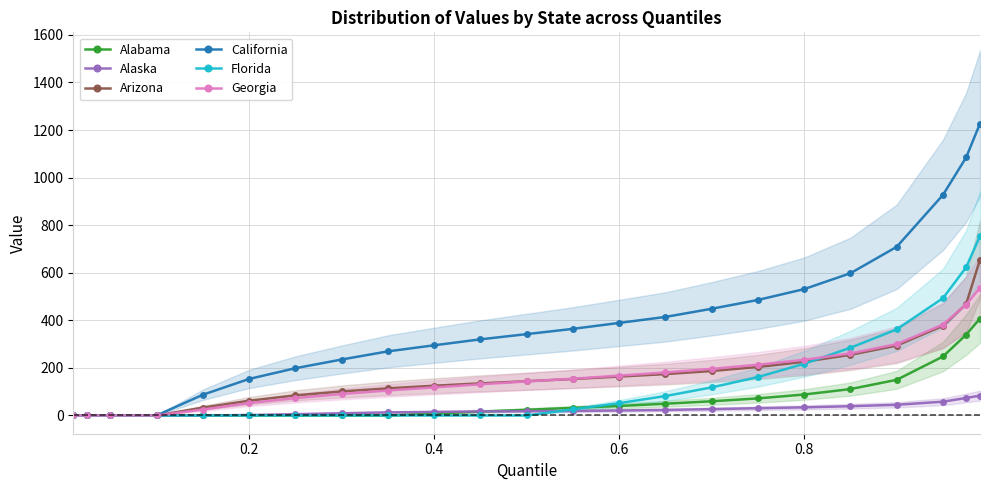

What is the highest value of the Arizona series?

655.3